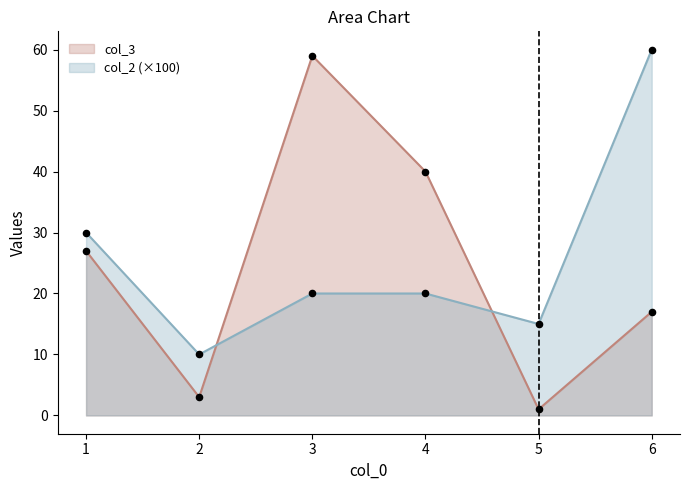

At which category is the sum across all series the highest?

3